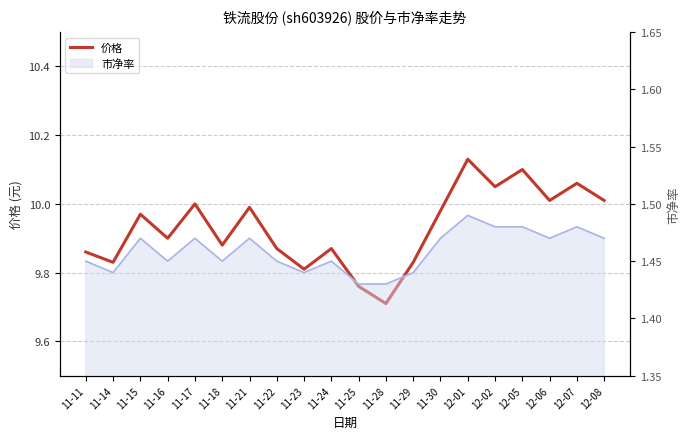

Is it true that the value at 12-07 is 3.2?

False